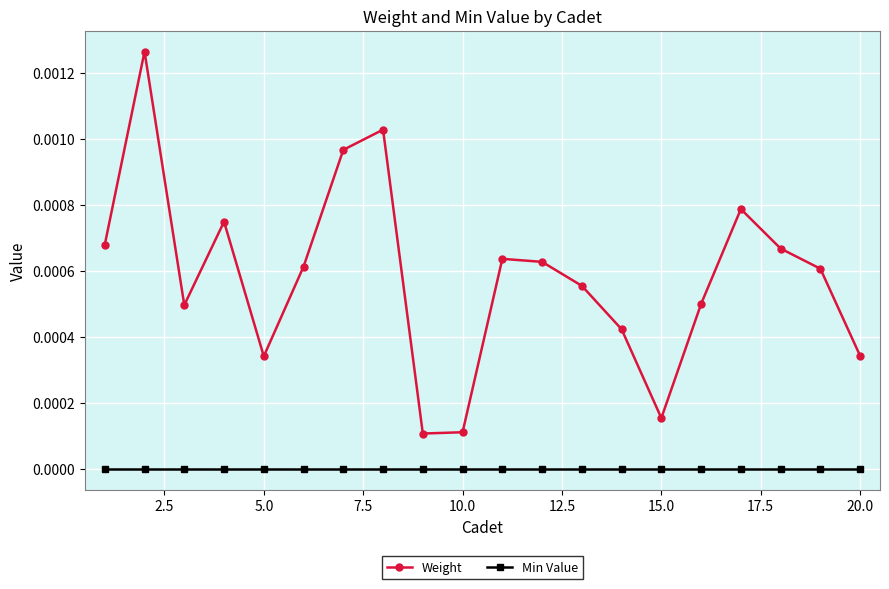

Rank the series by their average value, from lowest to highest.

Min Value, Weight